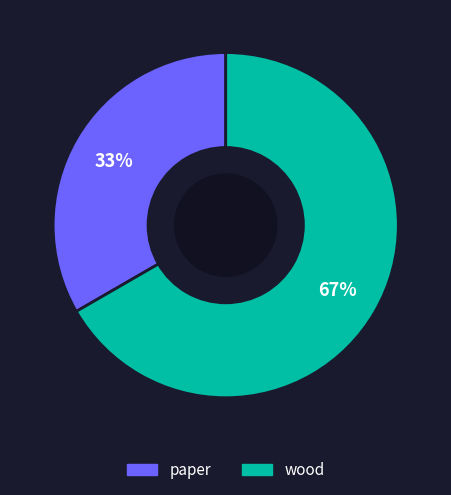

Which slice represents more than half of the pie?

wood